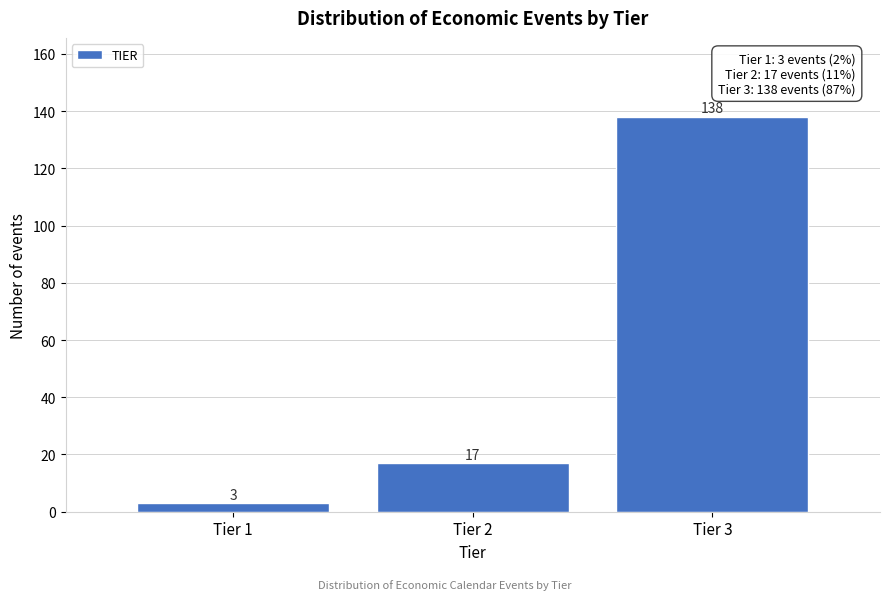

Reading left to right, what are all the values shown in this chart?

Tier 1=3	Tier 2=17	Tier 3=138